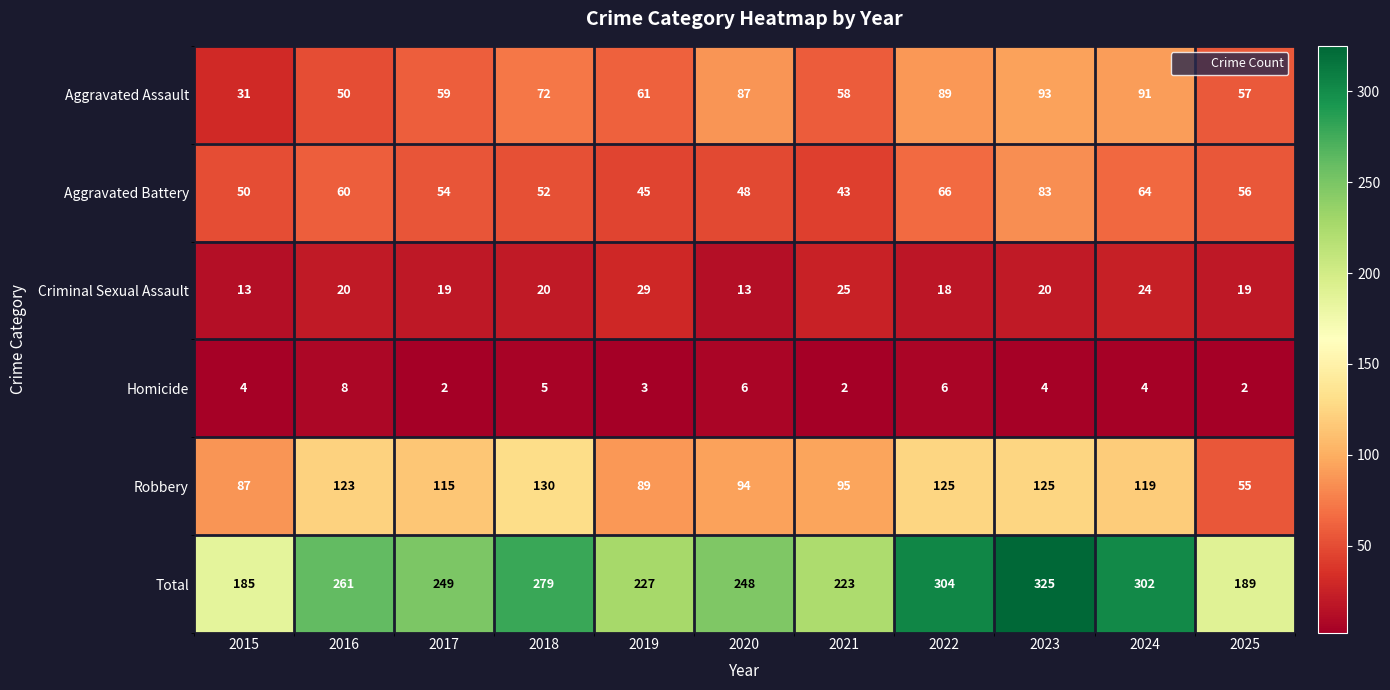

Where does the Aggravated Battery series first go above 54?

2016